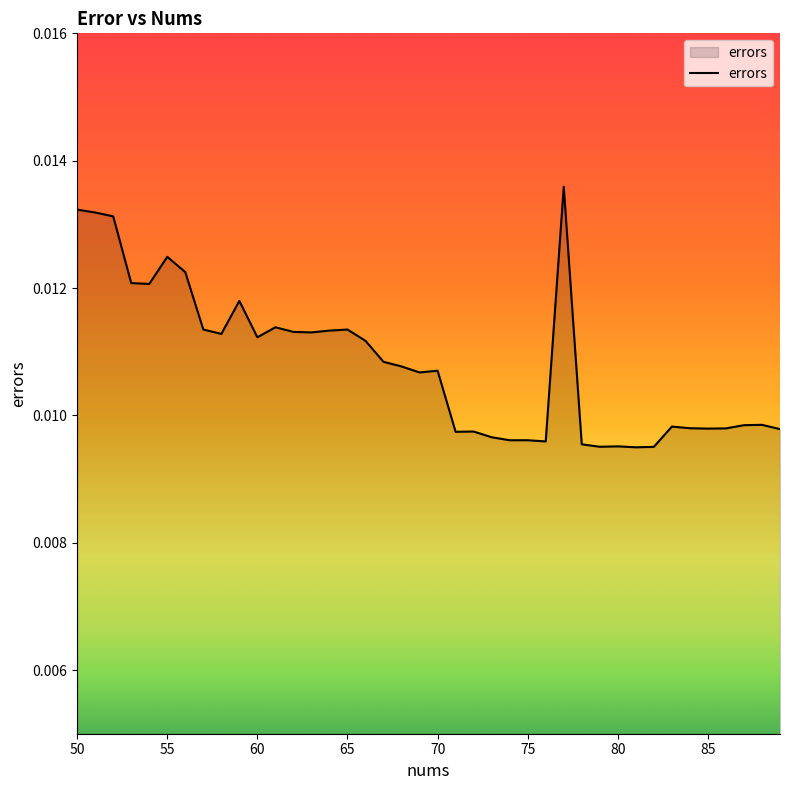

List the labels in order of value, smallest first.

81, 82, 79, 80, 78, 76, 74, 75, 73, 71, 72, 89, 85, 86, 84, 83, 87, 88, 69, 70, 68, 67, 66, 60, 58, 63, 62, 64, 65, 57, 61, 59, 54, 53, 56, 55, 52, 51, 50, 77